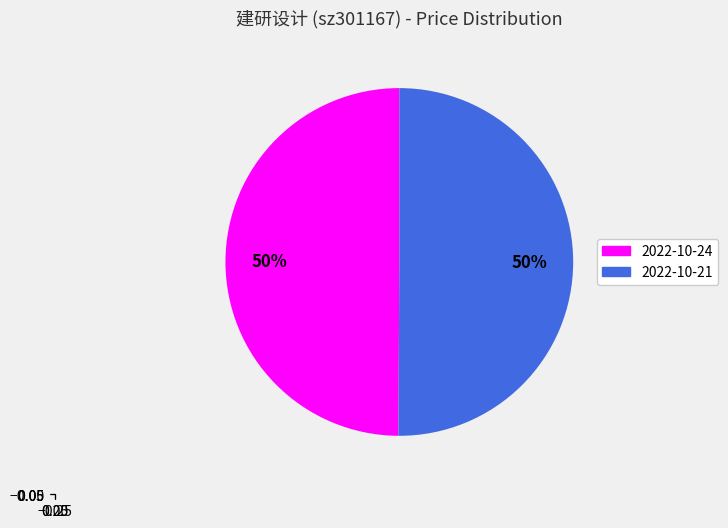

To the nearest percent, what is the average slice percentage?

50%